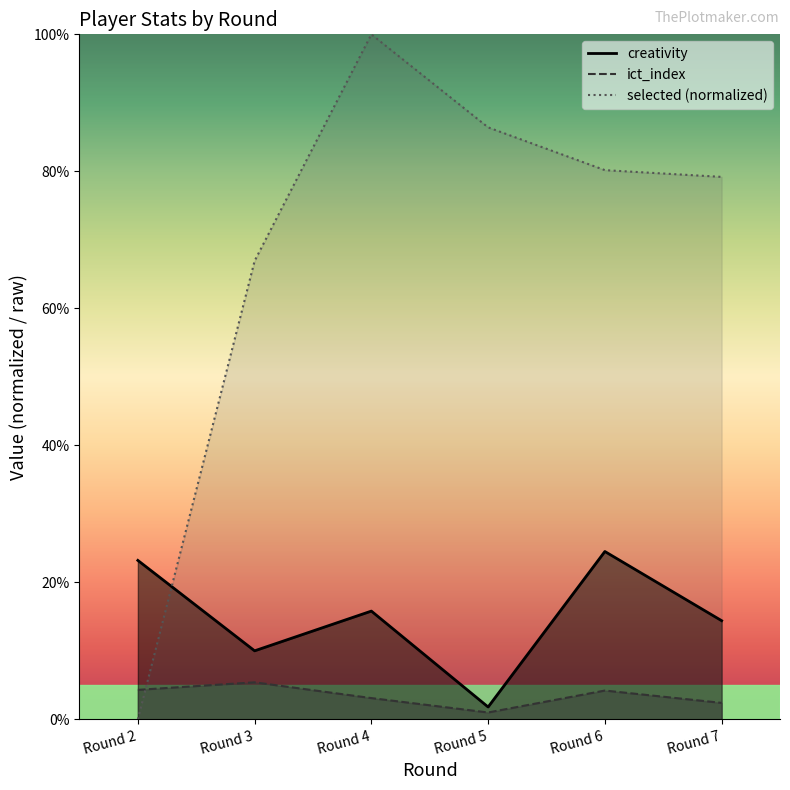

Rank the series by their maximum value, from lowest to highest.

ict_index, creativity, selected